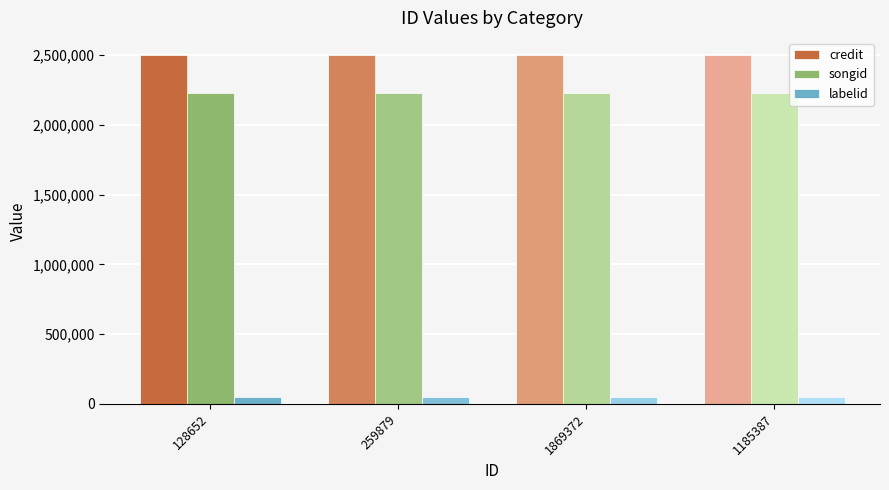

List the series in order of their peak value, highest first.

credit, songid, labelid